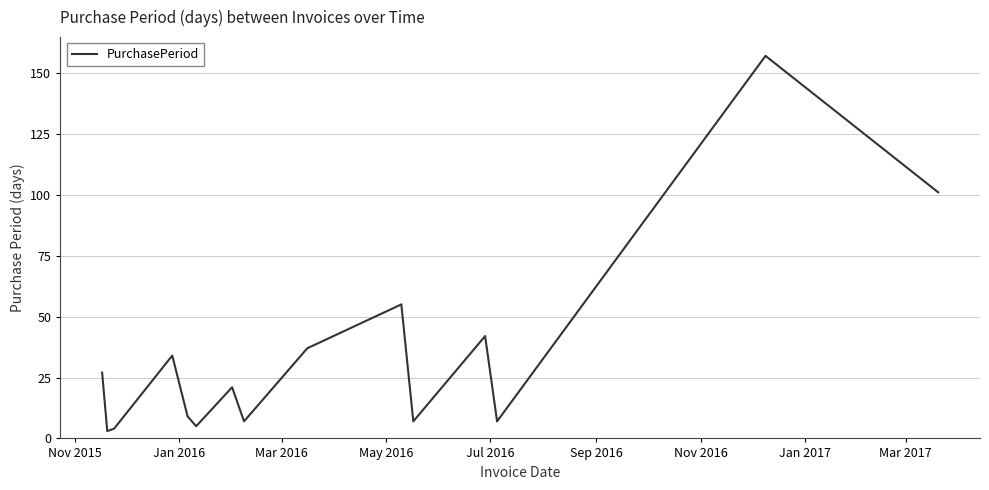

How many lines are shown in the chart?

1